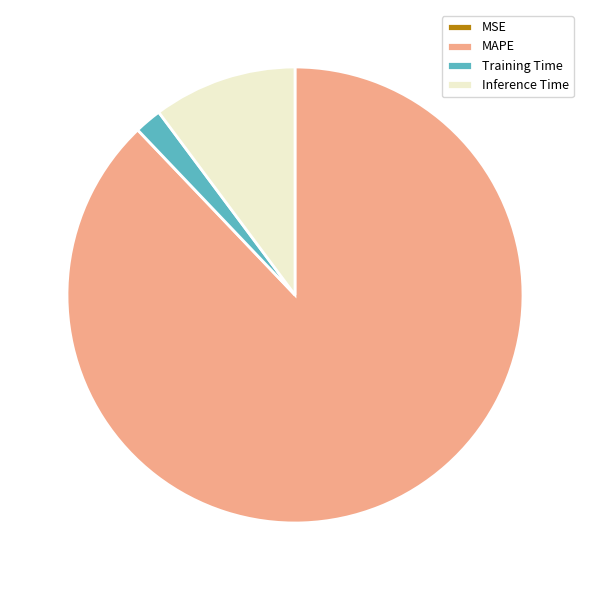

Which category has the biggest portion of the pie?

MAPE